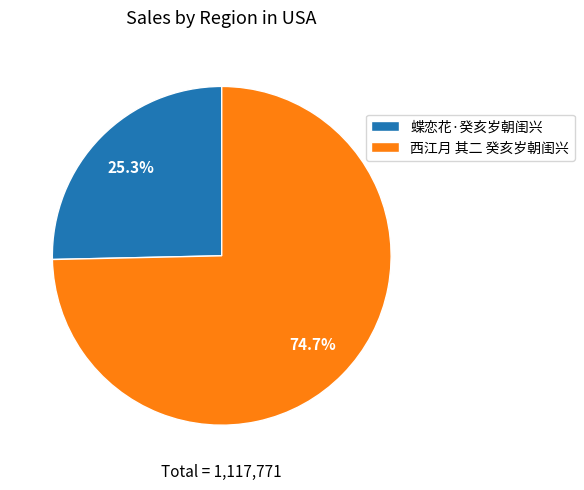

What percentage is the 西江月 其二 癸亥岁朝闺兴 slice, to the nearest percent?

75%